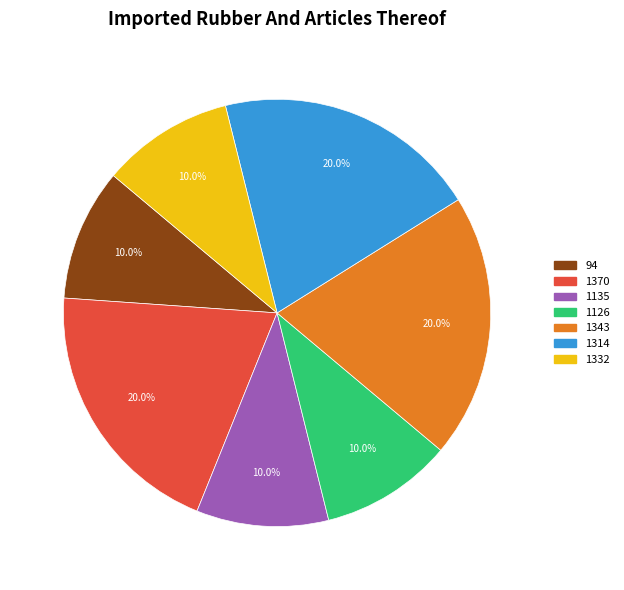

To the nearest percent, what is the difference between the largest and smallest slice percentages?

10%